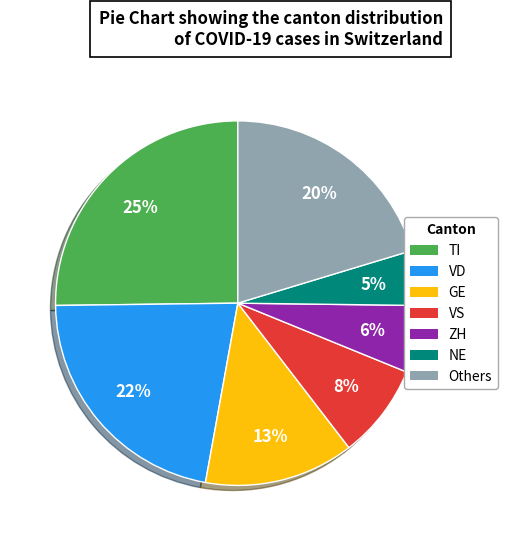

To the nearest percent, what is the average slice percentage?

14%